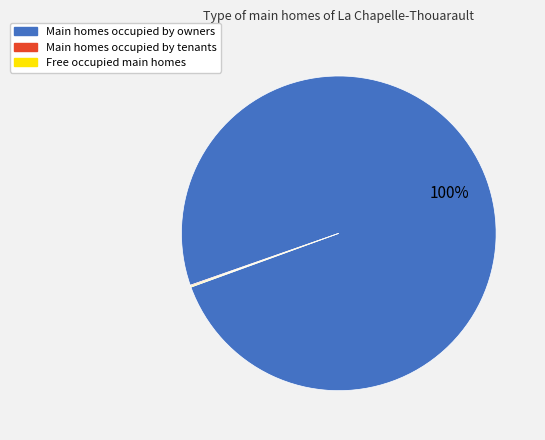

Is there any slice that represents more than half of the pie?

Yes